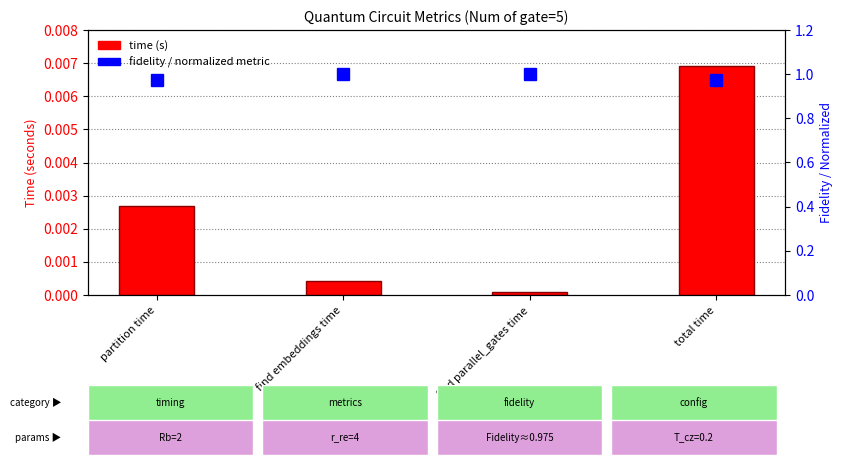

What is the sum of all fidelity / normalized metric values?

4.0